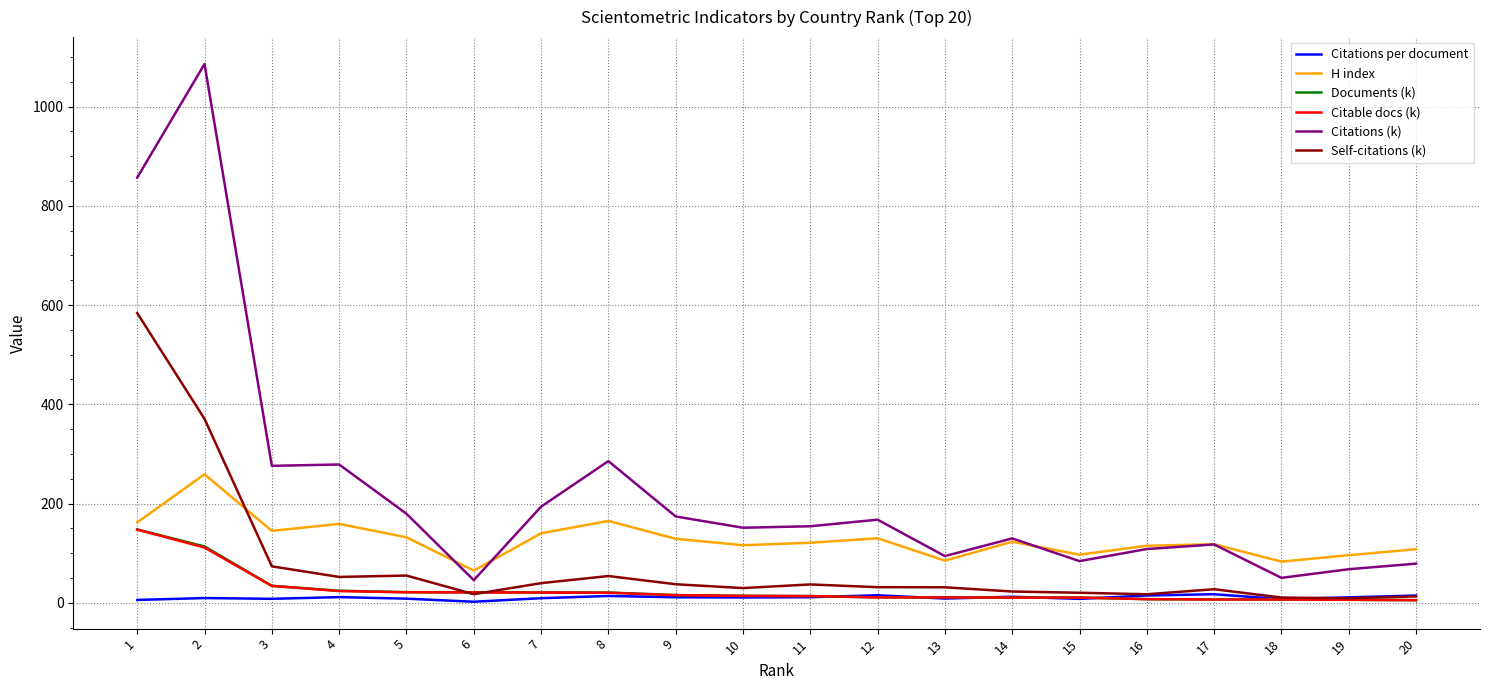

True or false: Citations per document and Citations (k) intersect in this chart.

False